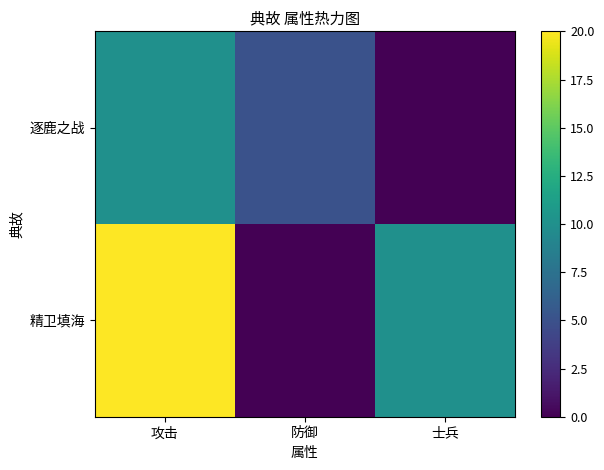

At which category does the chart reach its peak across all series?

攻击